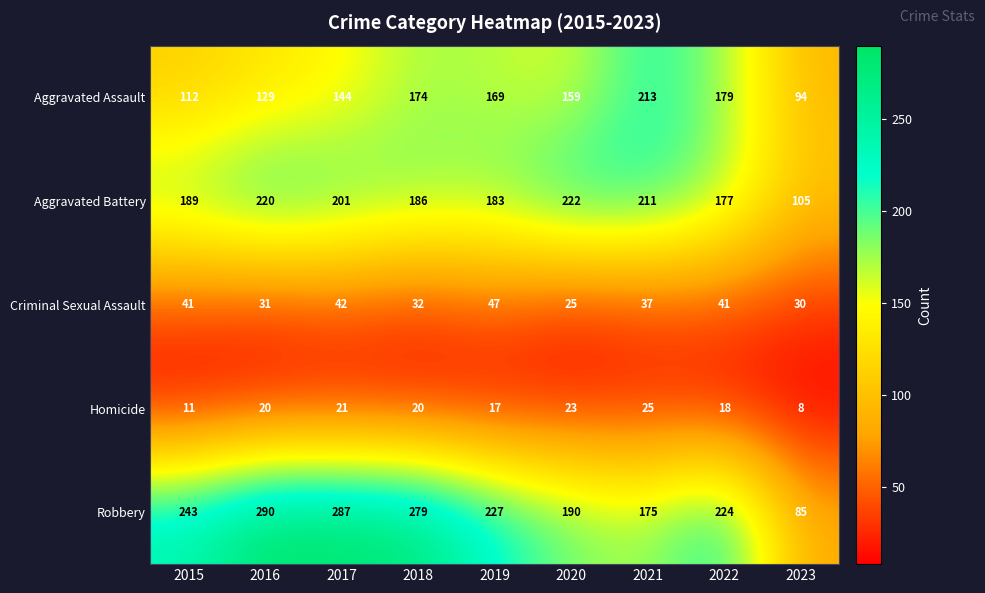

Read the Aggravated Assault value at 2021, to the nearest 50.

200